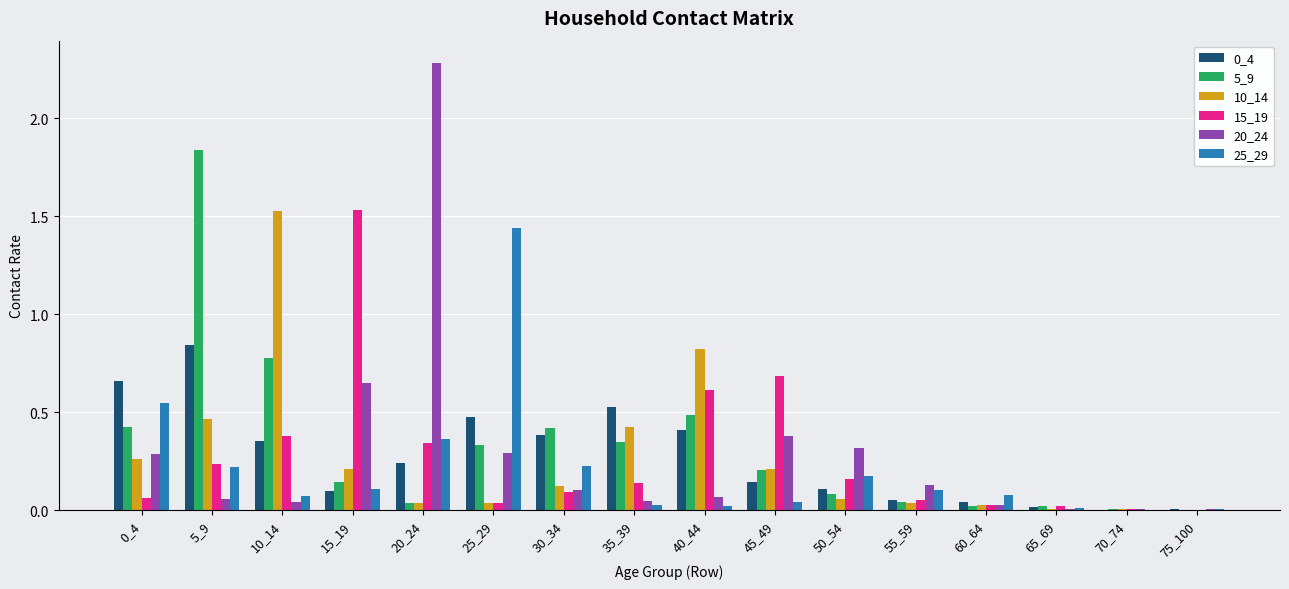

At which category does the chart reach its peak across all series?

20_24